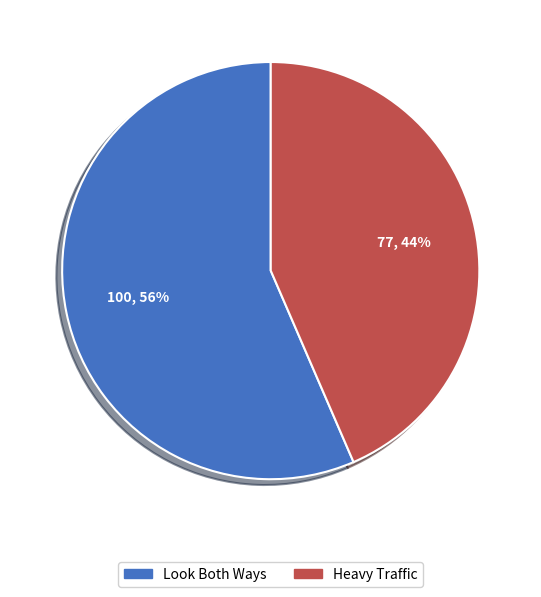

To the nearest percent, what is the average slice percentage?

50%